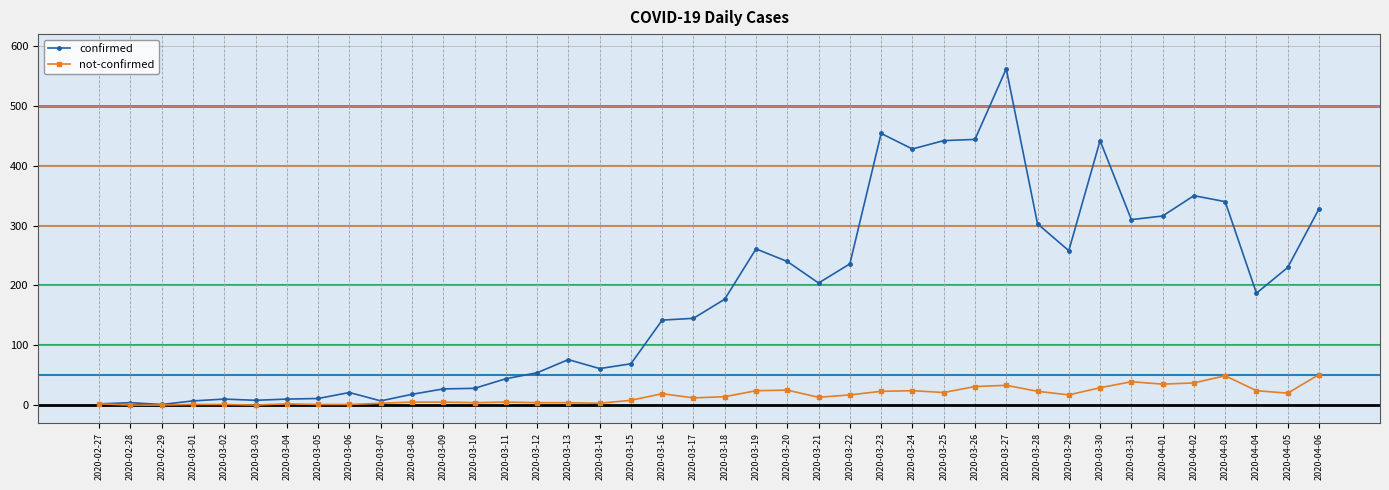

What is the sum of all confirmed values?

7257